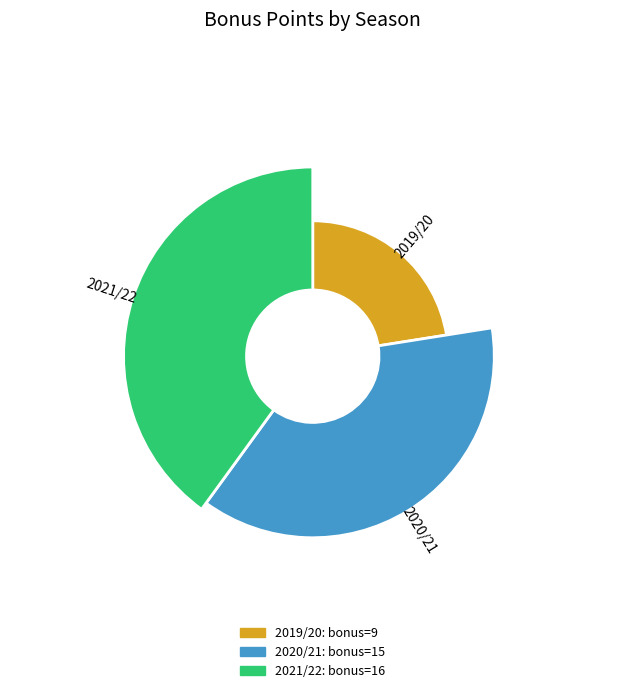

Count the number of slices in the pie.

3